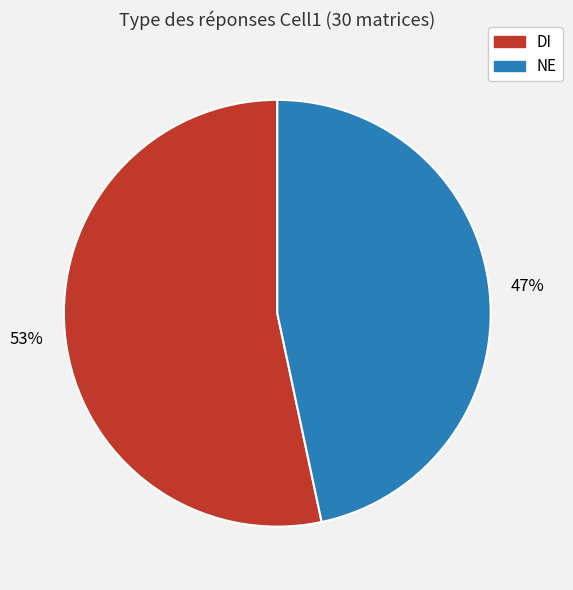

Which category accounts for the majority?

DI